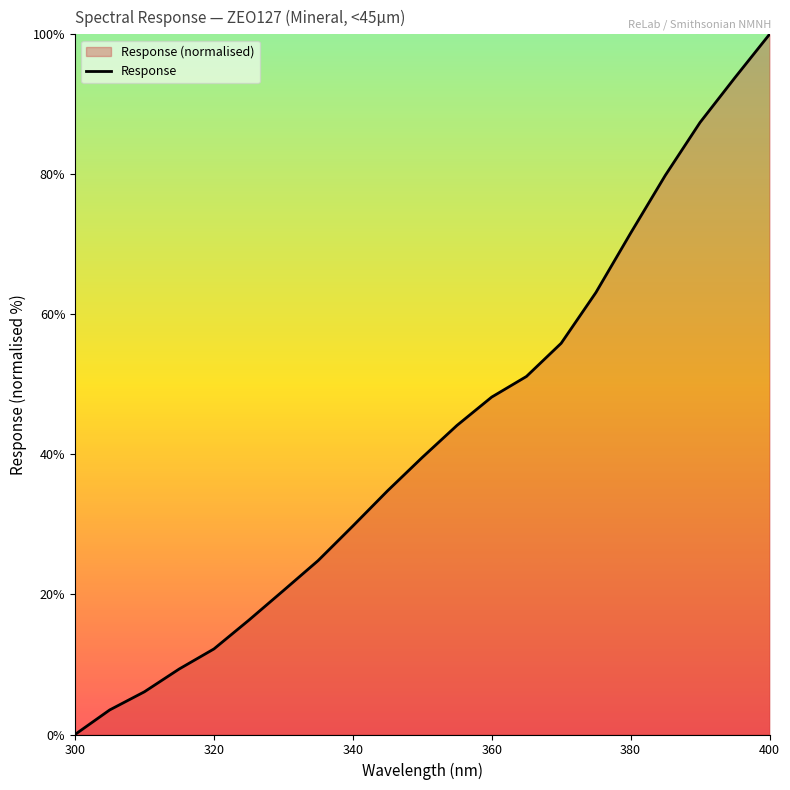

What is the maximum value shown in the chart?

100.0